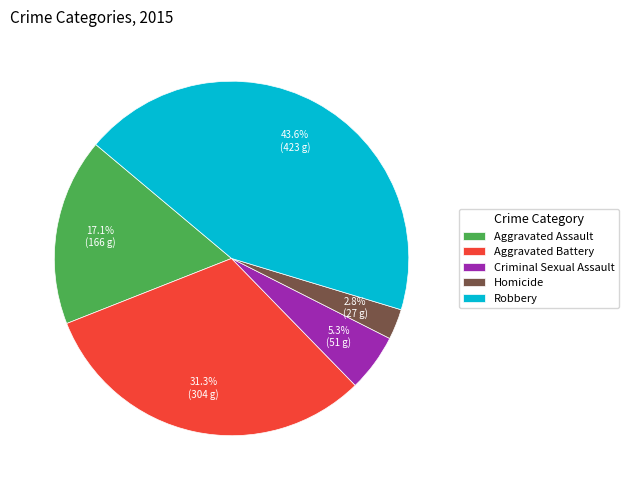

Between Robbery and Aggravated Battery, which is larger?

Robbery